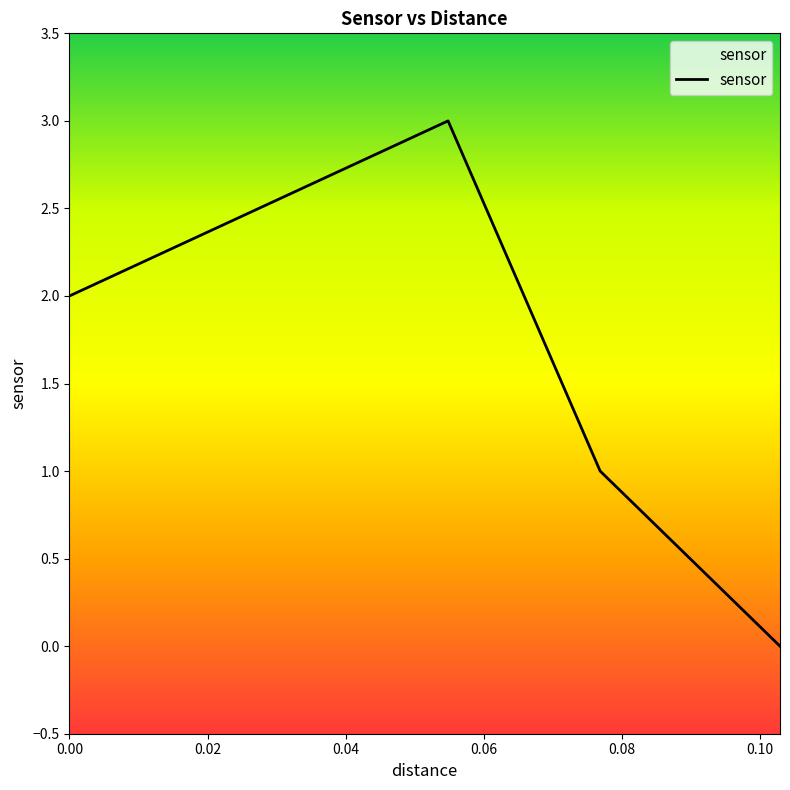

Does the chart have visible grid lines?

No